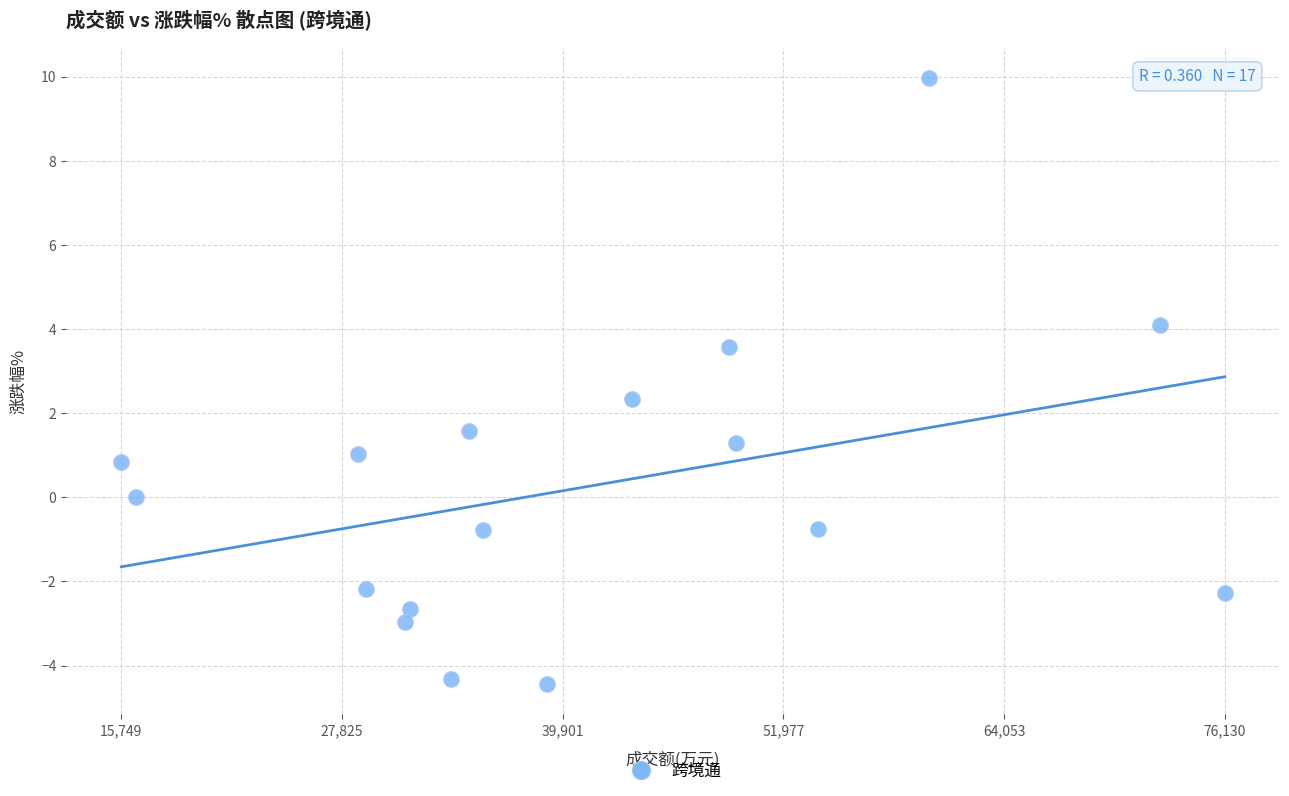

What is the range of X values (max minus min)?

60381.0